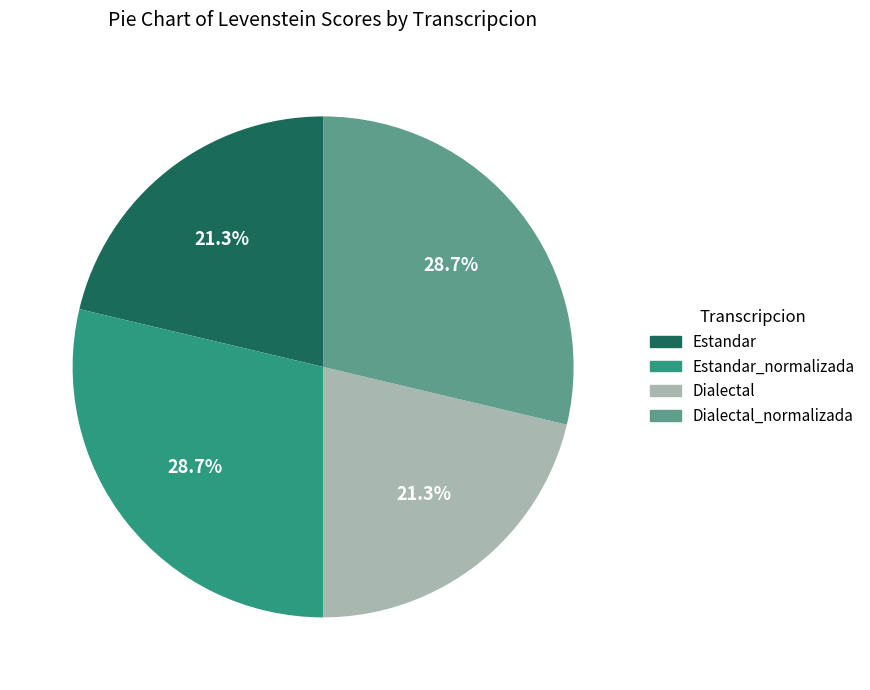

What percentage is the Dialectal slice, to the nearest percent?

21%